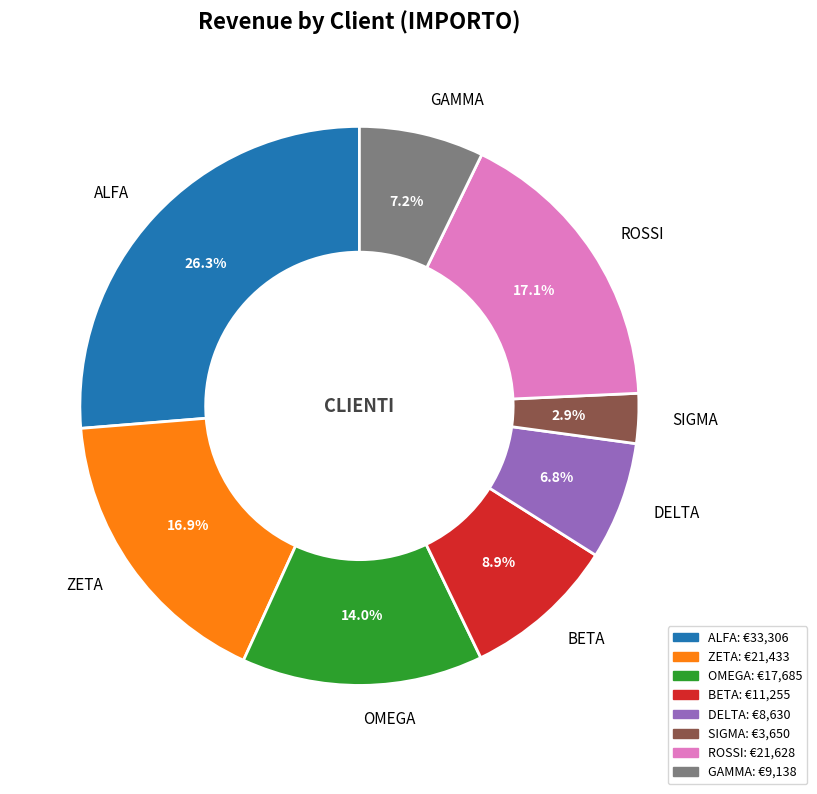

Is BETA the majority of the pie?

No